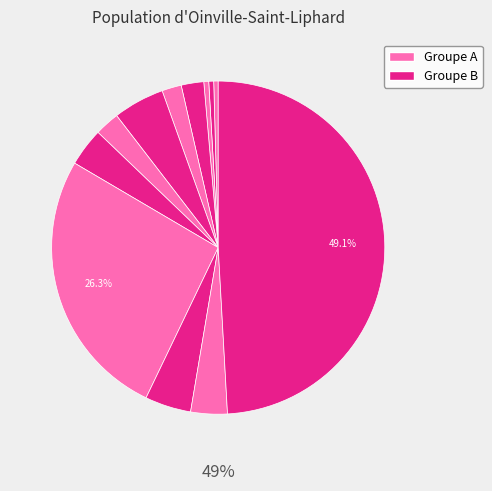

Approximately how many times larger is the value at 12 compared to 4?

2.1